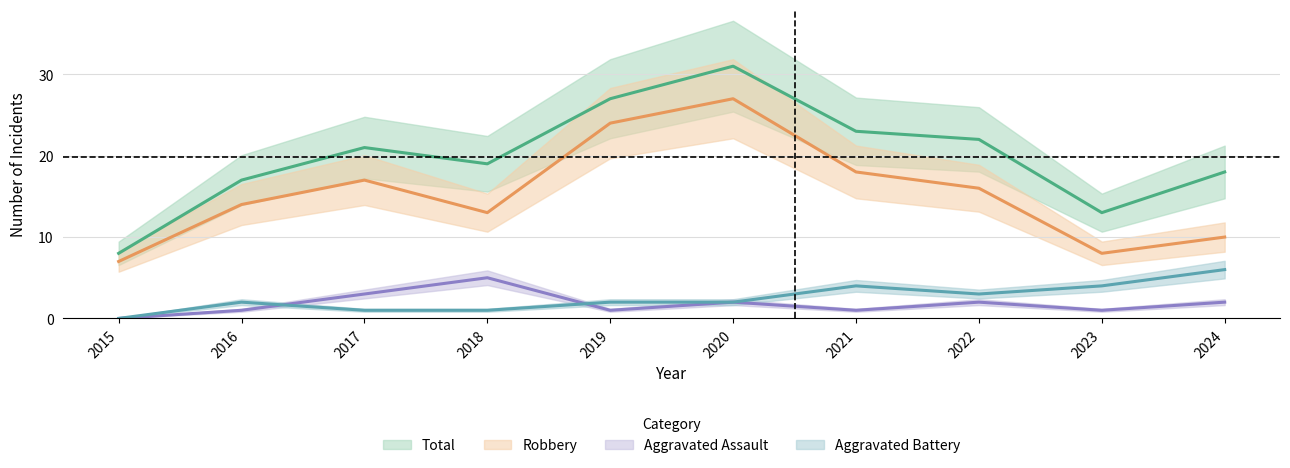

Is it true that Aggravated Assault equals 1 at 2016?

True